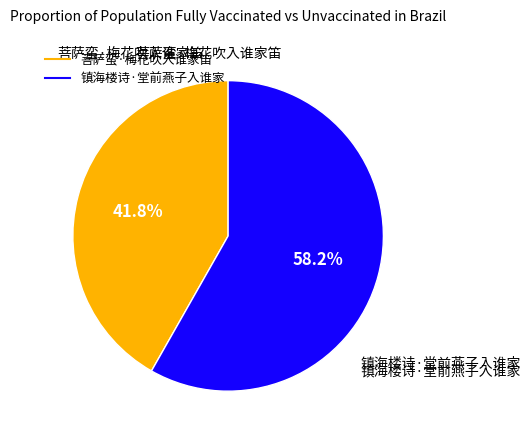

To the nearest percent, what is the combined percentage of 镇海楼诗·堂前燕子入谁家 and 菩萨蛮·梅花吹入谁家笛?

100%